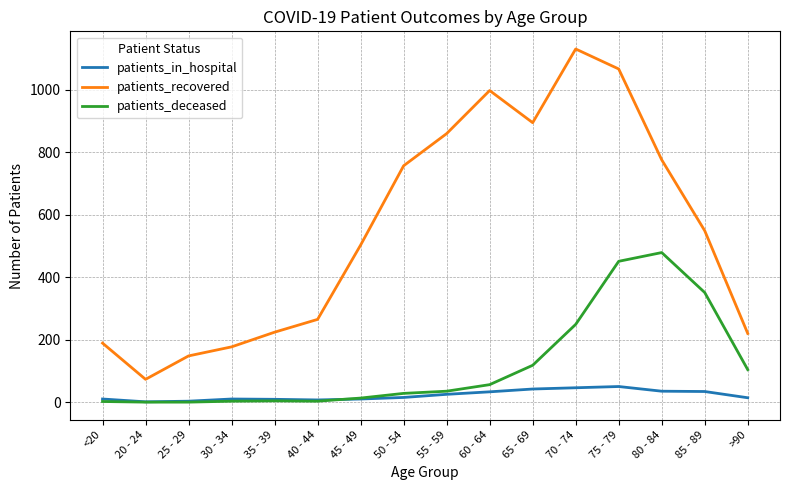

True or false: patients_deceased has a value of 351 at 85 - 89.

True